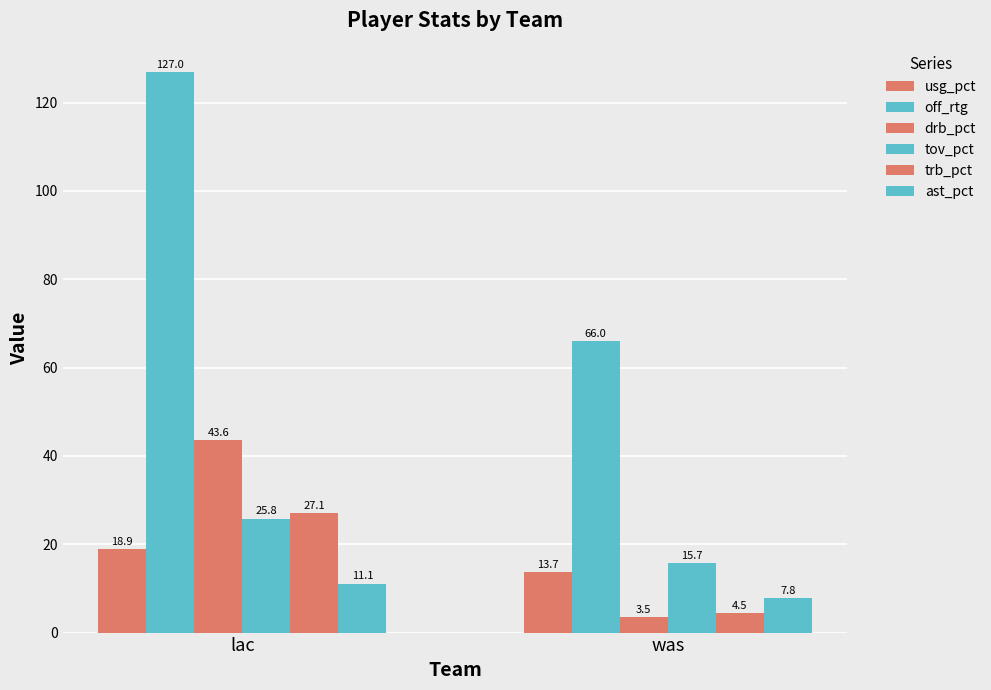

Which series has the largest total across all categories?

off_rtg